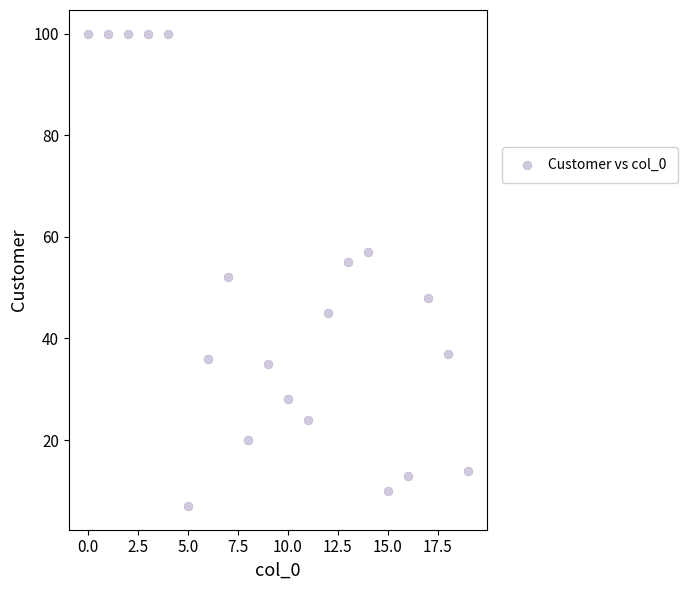

What is the range of Y values (max minus min)?

93